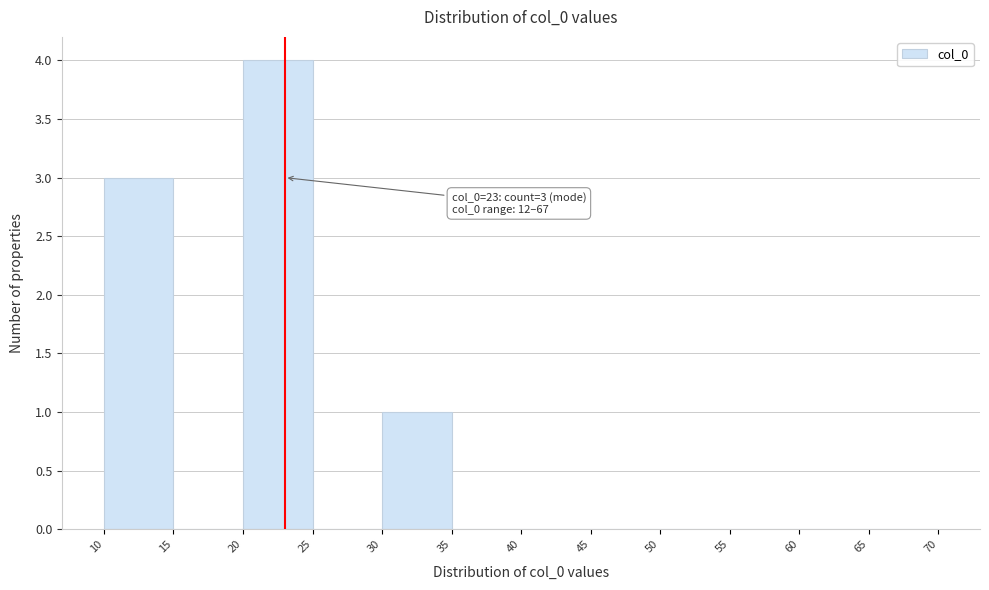

Over which range of the x-axis is the bar tallest?

20 to 25